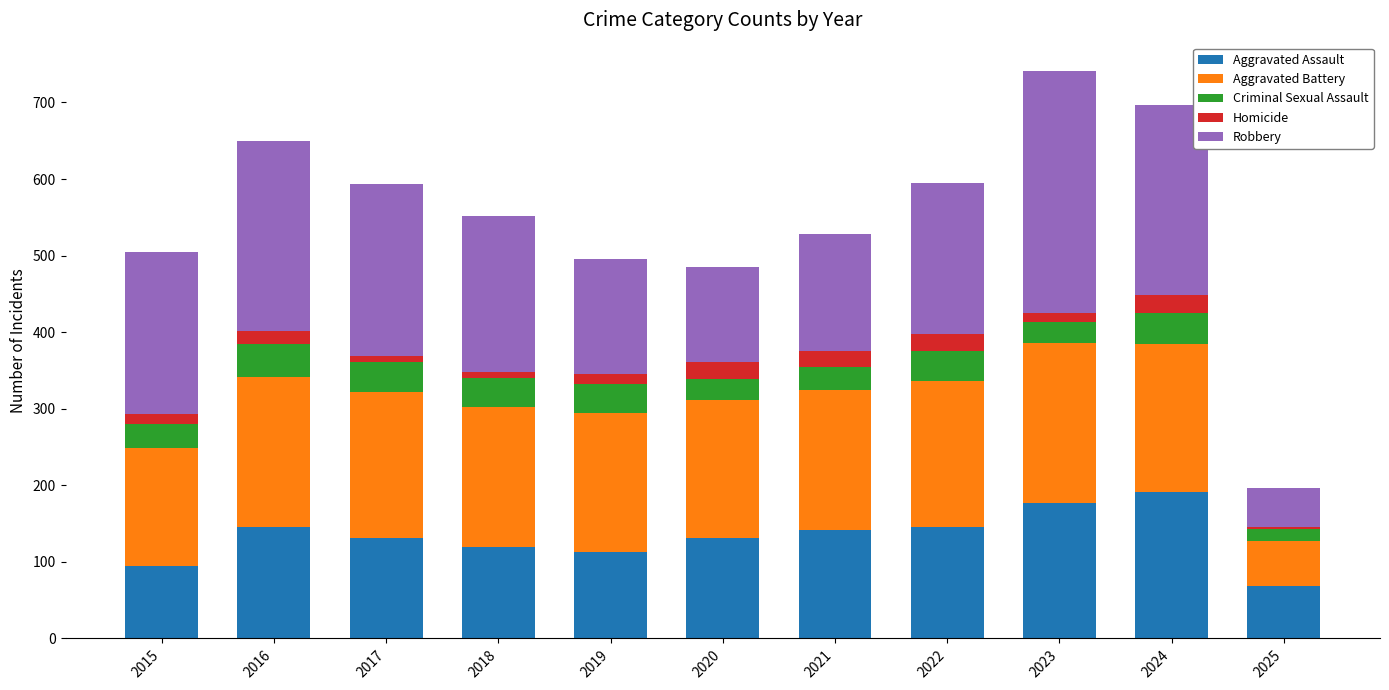

What is the total value across all series at 2021?

528